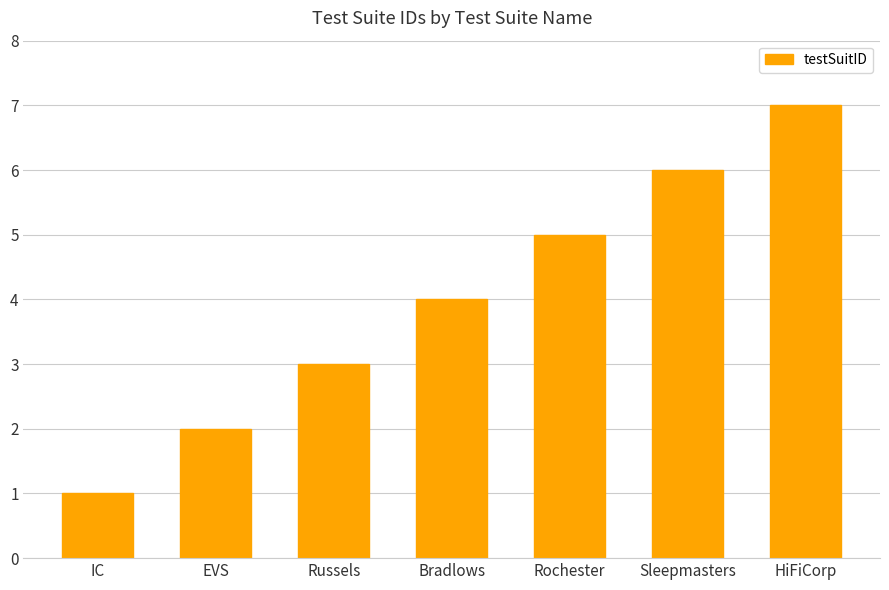

How many values are between 2 and 6?

5